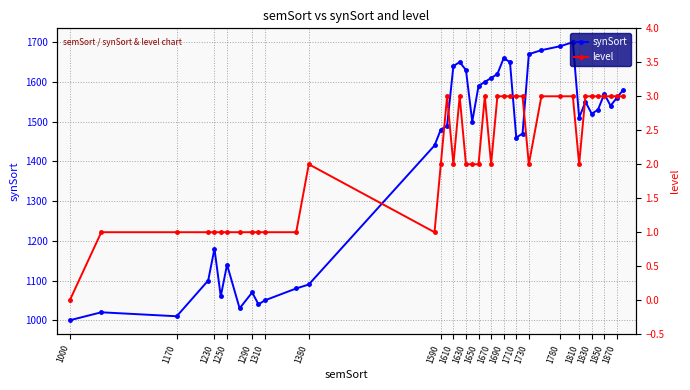

True or false: synSort has a value of 1670 at 1730.

True